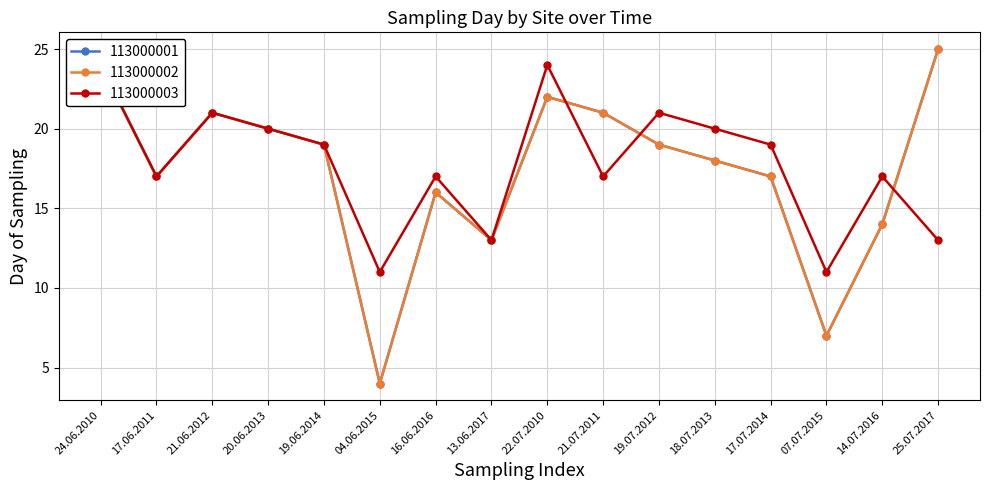

At which category does 113000002 reach its first local peak?

21.06.2012